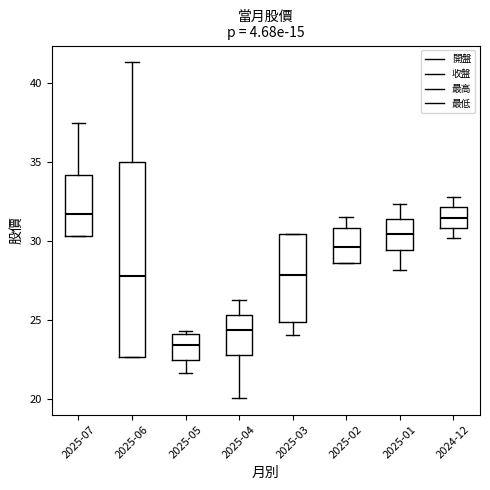

Reading left to right, read every box against the y-axis: the position of its median line, the range the box covers, and the ends of its whiskers. The values are not printed on the chart, so give them approximately, as read against the axis.

2025-07: median 31.5, box 30.5 to 34.0, whiskers 30.5 to 37.5
2025-06: median 28.0, box 22.5 to 35.0, whiskers 22.5 to 41.5
2025-05: median 23.5, box 22.5 to 24.0, whiskers 21.5 to 24.5
2025-04: median 24.5, box 23.0 to 25.5, whiskers 20.0 to 26.5
2025-03: median 28.0, box 25.0 to 30.5, whiskers 24.0 to 30.5
2025-02: median 29.5, box 28.5 to 31.0, whiskers 28.5 to 31.5
2025-01: median 30.5, box 29.5 to 31.5, whiskers 28.0 to 32.5
2024-12: median 31.5, box 31.0 to 32.0, whiskers 30.0 to 33.0